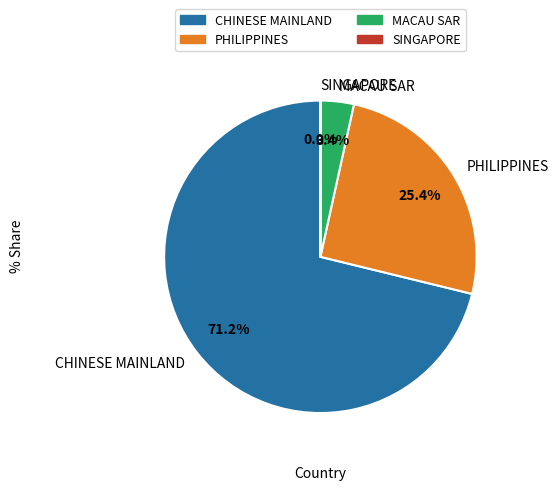

What portion of the pie excludes CHINESE MAINLAND?

28.8%